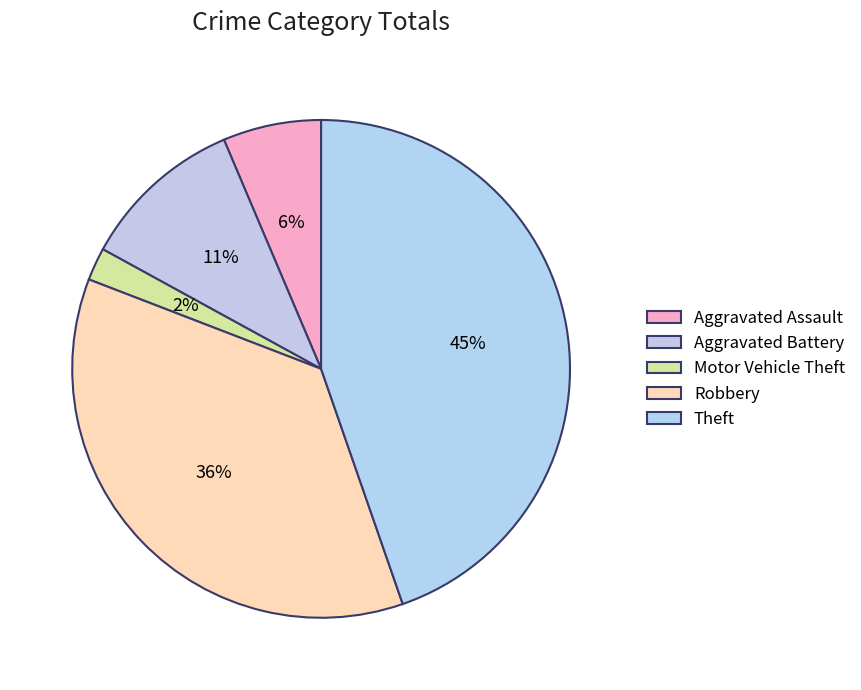

To the nearest percent, what is the difference between the Theft and Robbery slice percentages?

9%